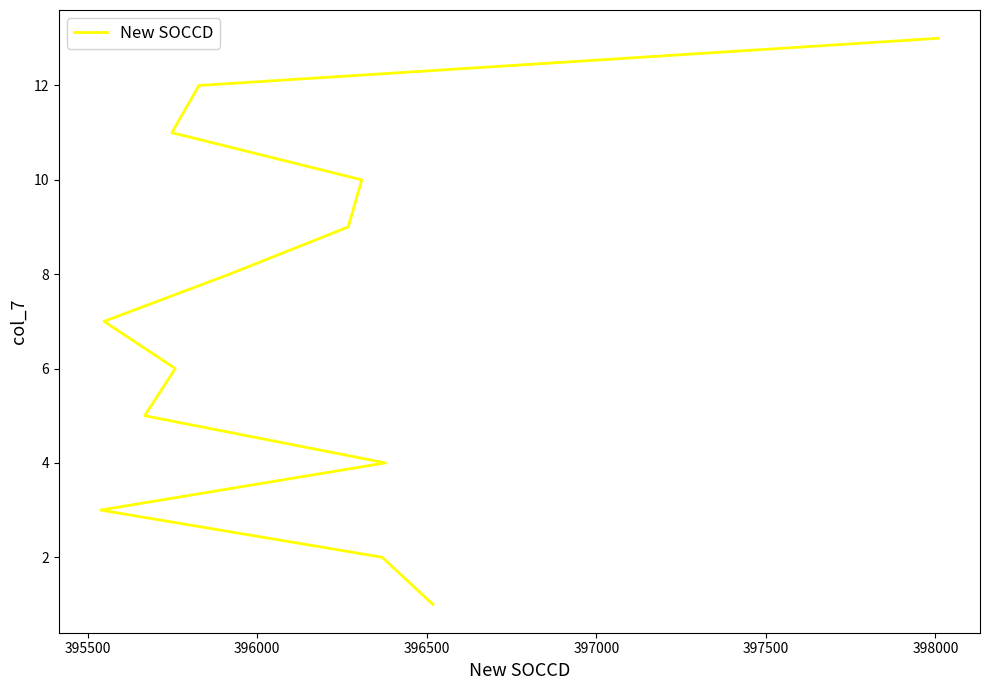

Reading right to left, extract all data points from this chart.

13	12	11	10	9	8	7	6	5	4	3	2	1